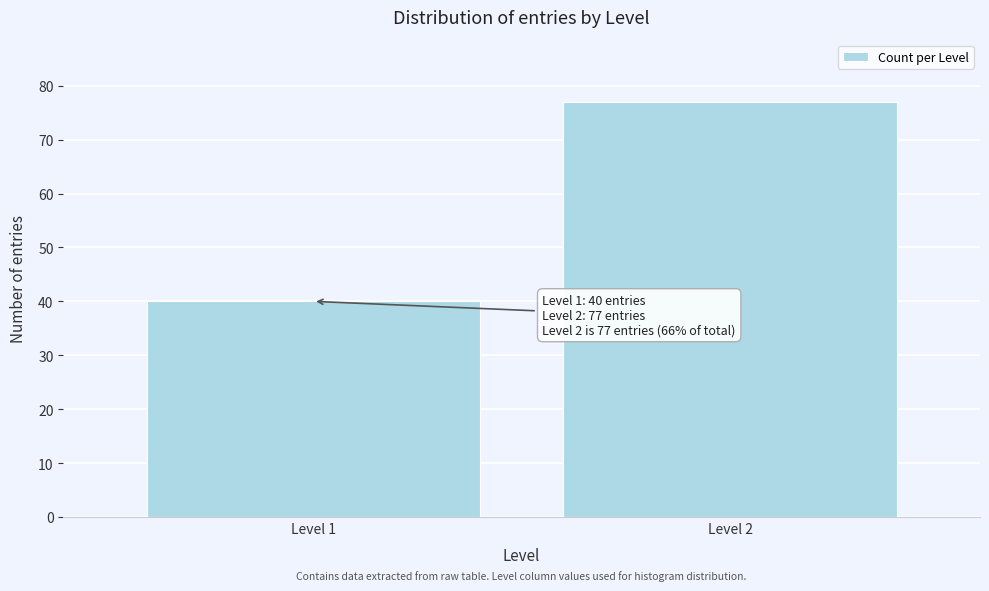

Reading left to right, list all the values displayed in this chart.

40	77